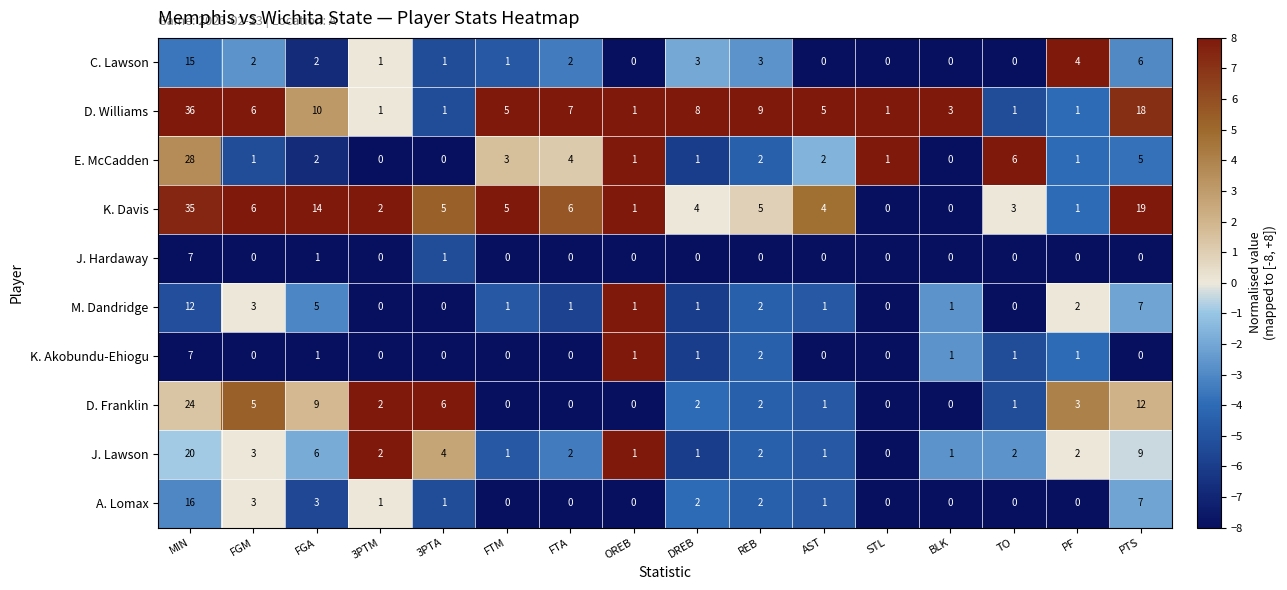

Between MIN and PTS, which series saw the biggest shift?

E. McCadden